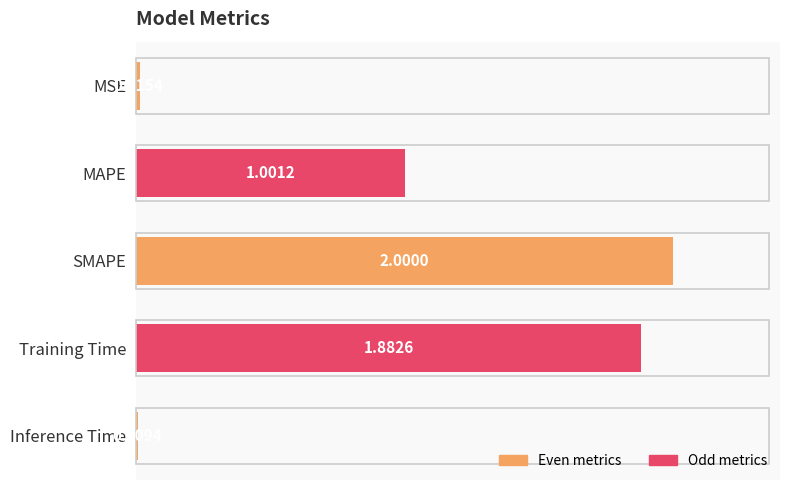

What is the label of the 4th bar from the bottom?

MAPE